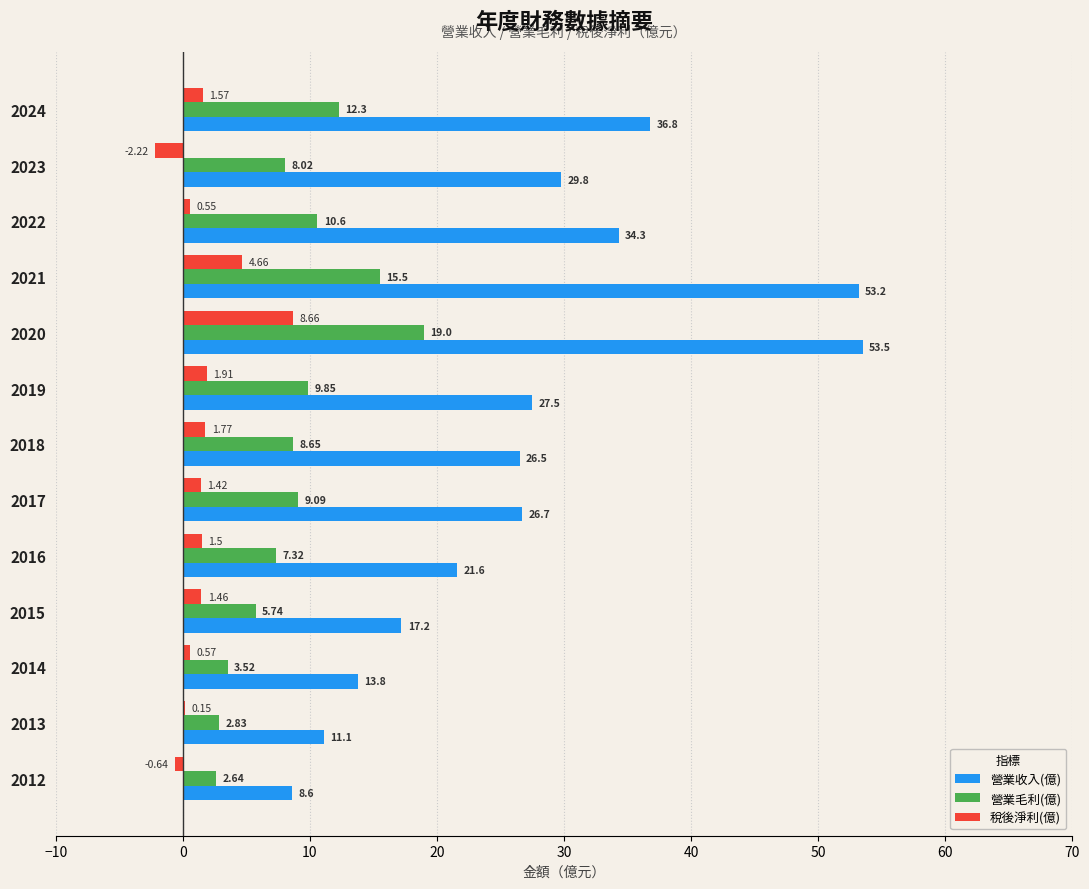

Which series has the largest total across all categories?

營業收入(億)